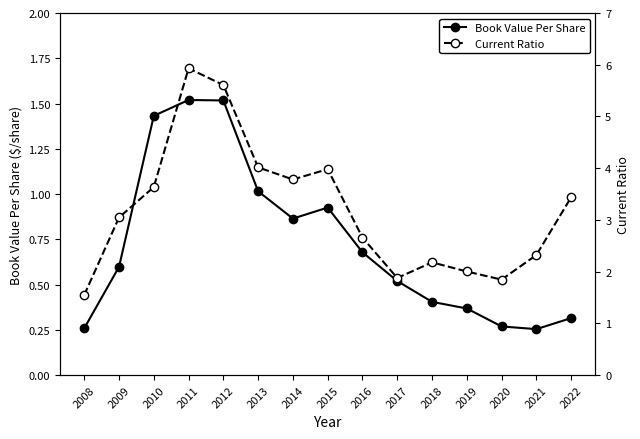

What is the average value of the Book Value Per Share series?

0.7